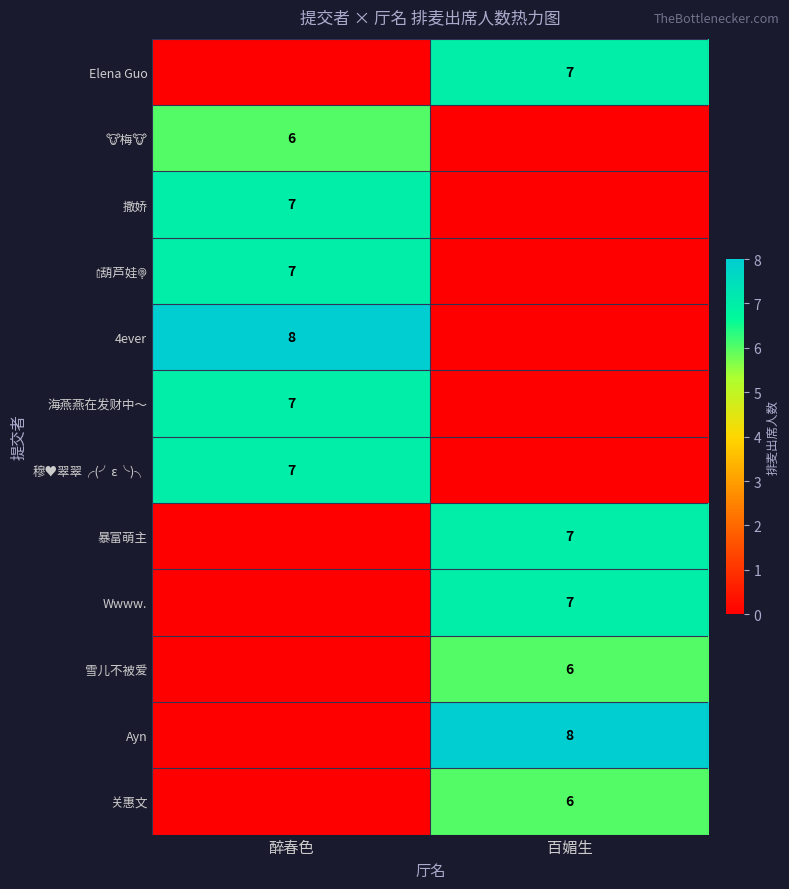

At how many categories does at least one series exceed 3?

2